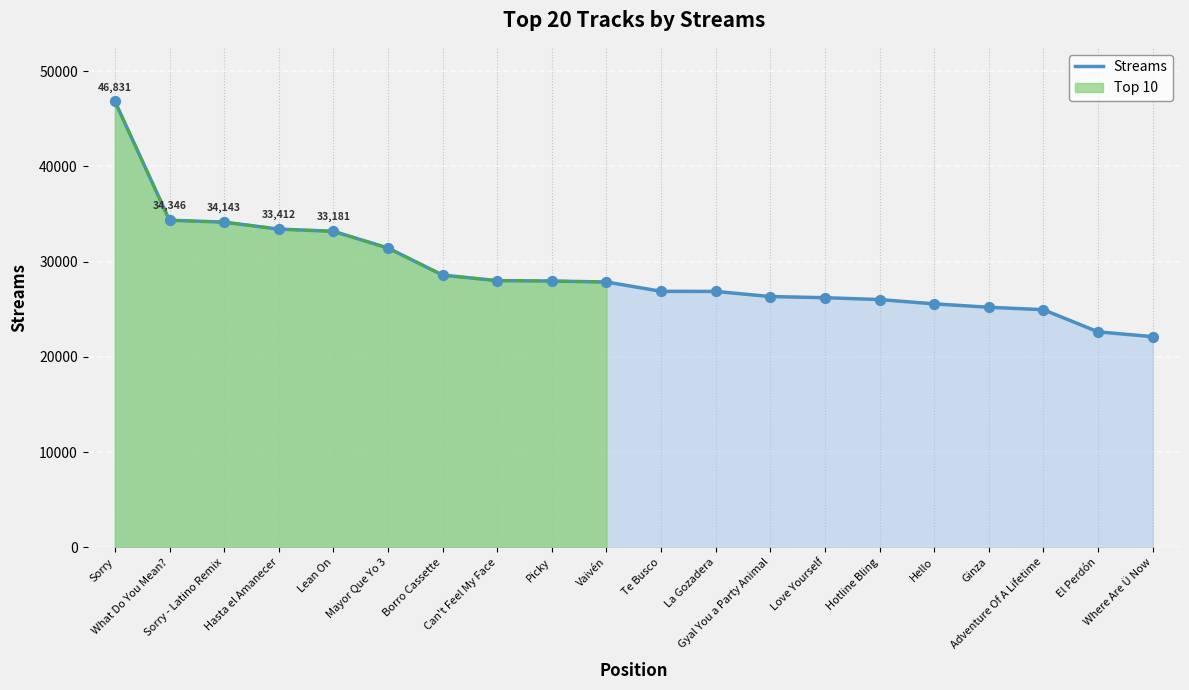

What is the change in value from La Gozadera to Adventure Of A Lifetime?

-1918